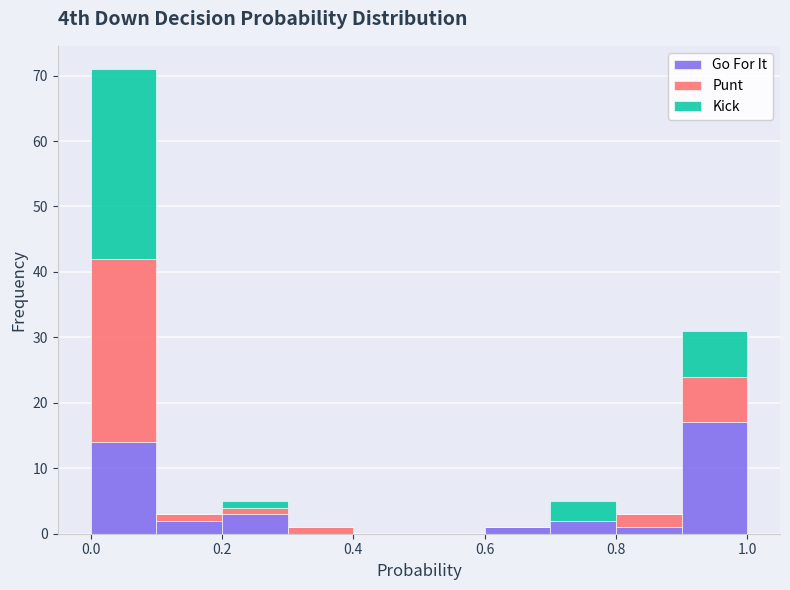

Reading left to right, list every stacked bar in this chart as the range it spans on the x-axis followed by its total height. The values are not printed on the chart, so give them approximately, as read against the axis.

0.0 to 0.1: 71
0.1 to 0.2: 3
0.2 to 0.3: 5
0.3 to 0.4: 1
0.4 to 0.5: 0
0.5 to 0.6: 0
0.6 to 0.7: 1
0.7 to 0.8: 5
0.8 to 0.9: 3
0.9 to 1.0: 31